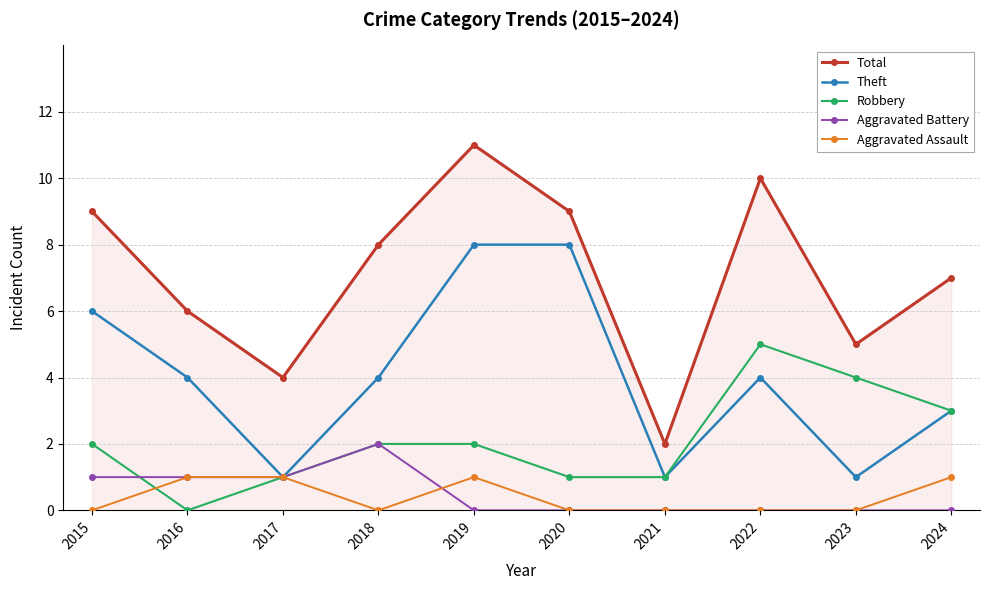

What is the value of the Robbery point at the 4th from the left?

2